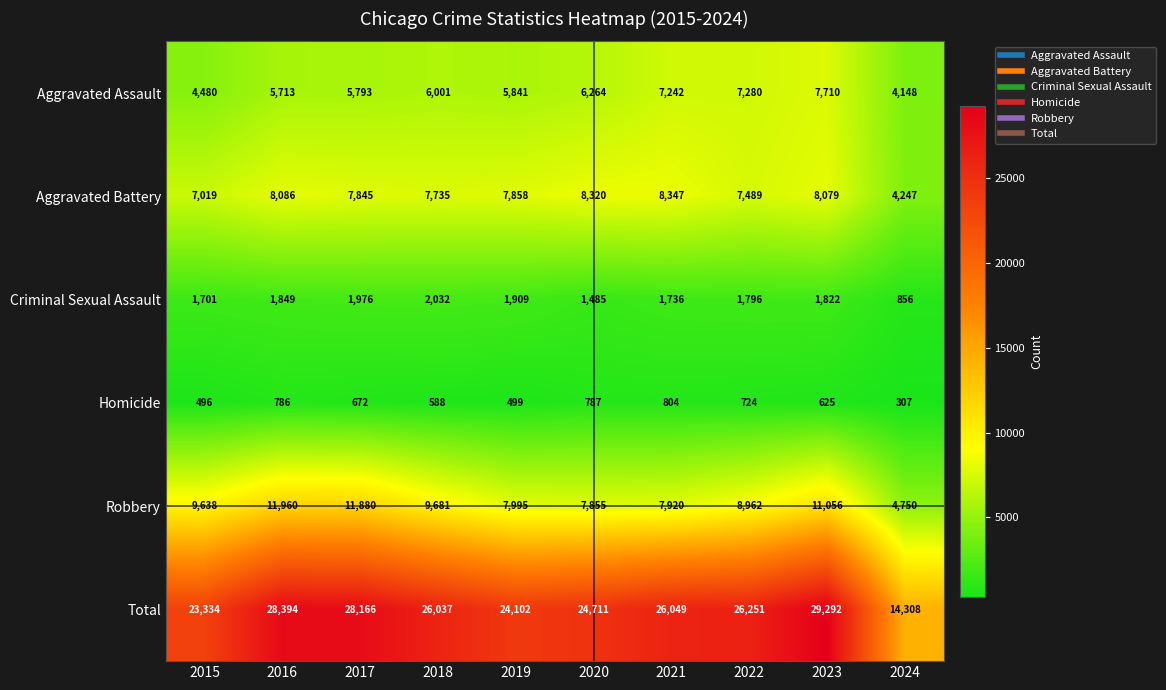

Is it true that Robbery equals 9681 at 2018?

True